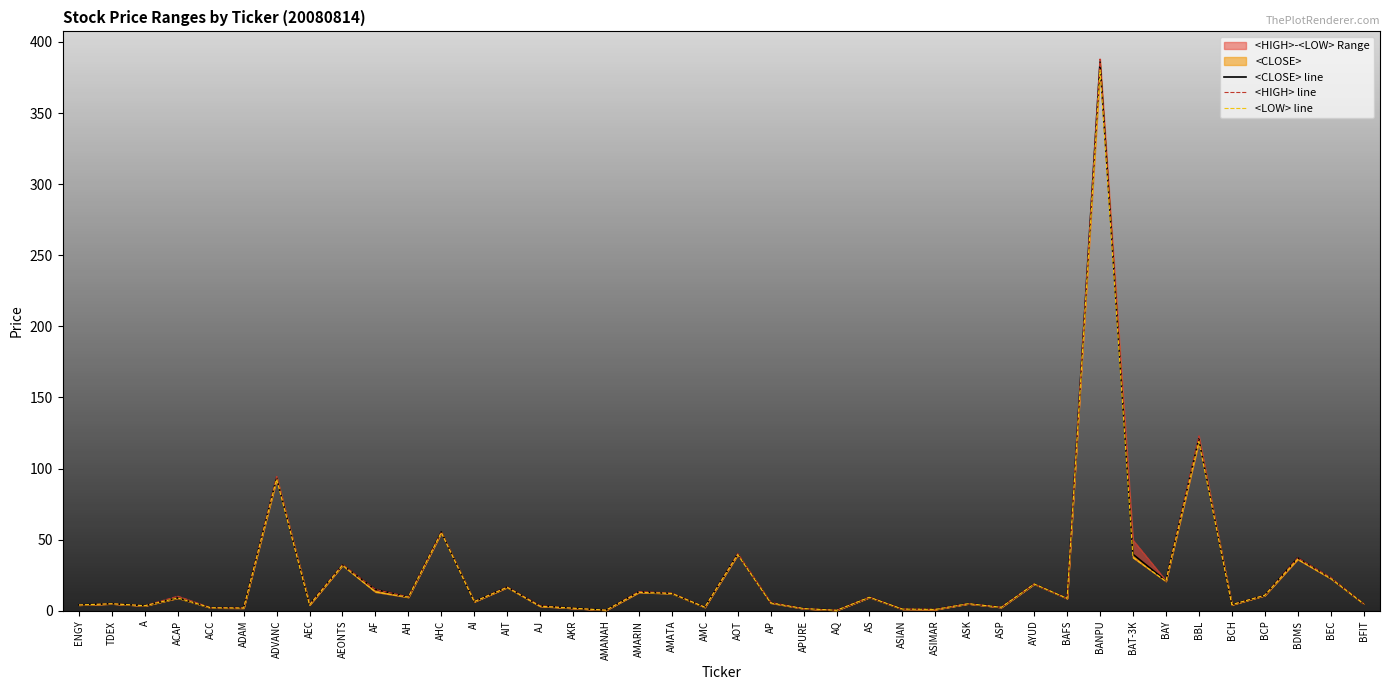

Which category has the lowest value in the <HIGH> line series?

AQ